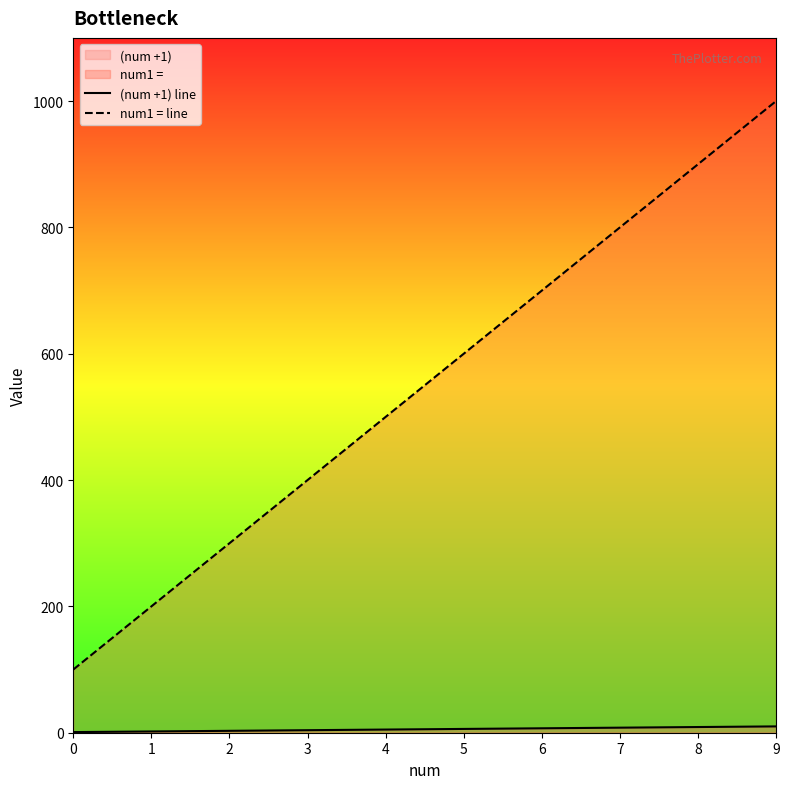

Reading left to right, transcribe all the data shown in this chart.

(num +1) line: 1	2	3	4	5	6	7	8	9	10
num1 = line: 100	200	300	400	500	600	700	800	900	1000